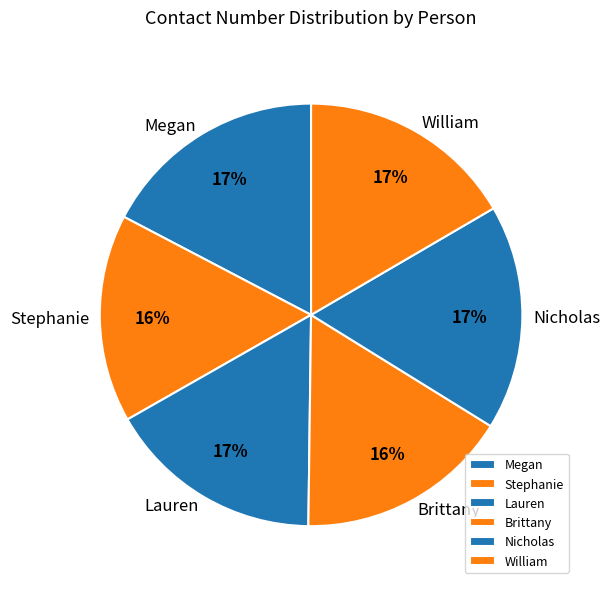

Is it true that Brittany is 24% of the pie?

False